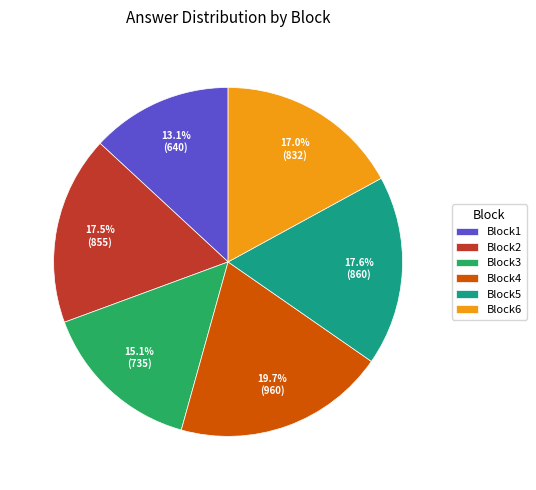

Which category has the smallest portion of the pie?

Block1